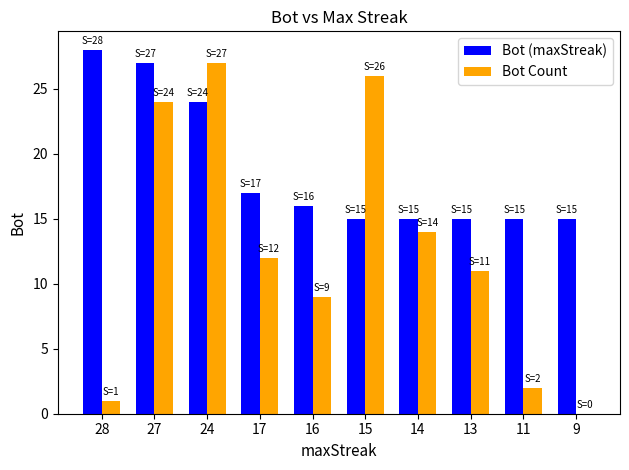

True or false: Bot (maxStreak) has a value of 15 at 14.

True